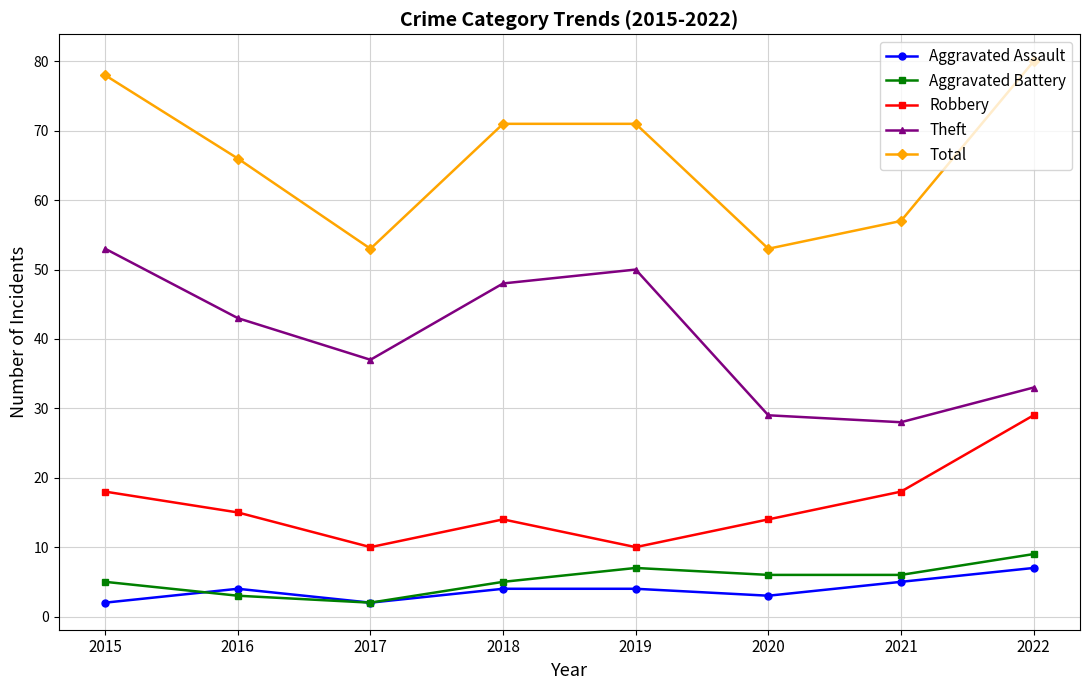

What are all the series names shown in the legend?

Aggravated Assault, Aggravated Battery, Robbery, Theft, Total